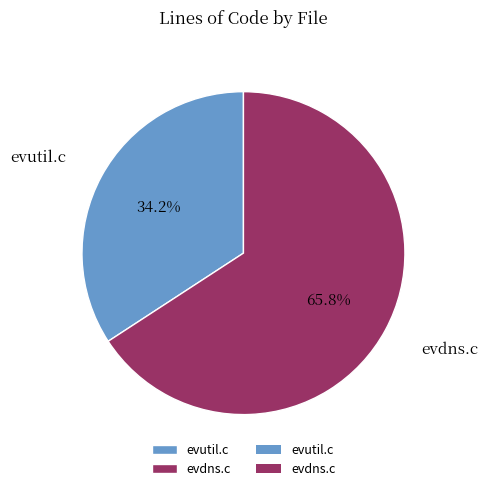

Is it true that evutil.c is 34% of the pie?

True